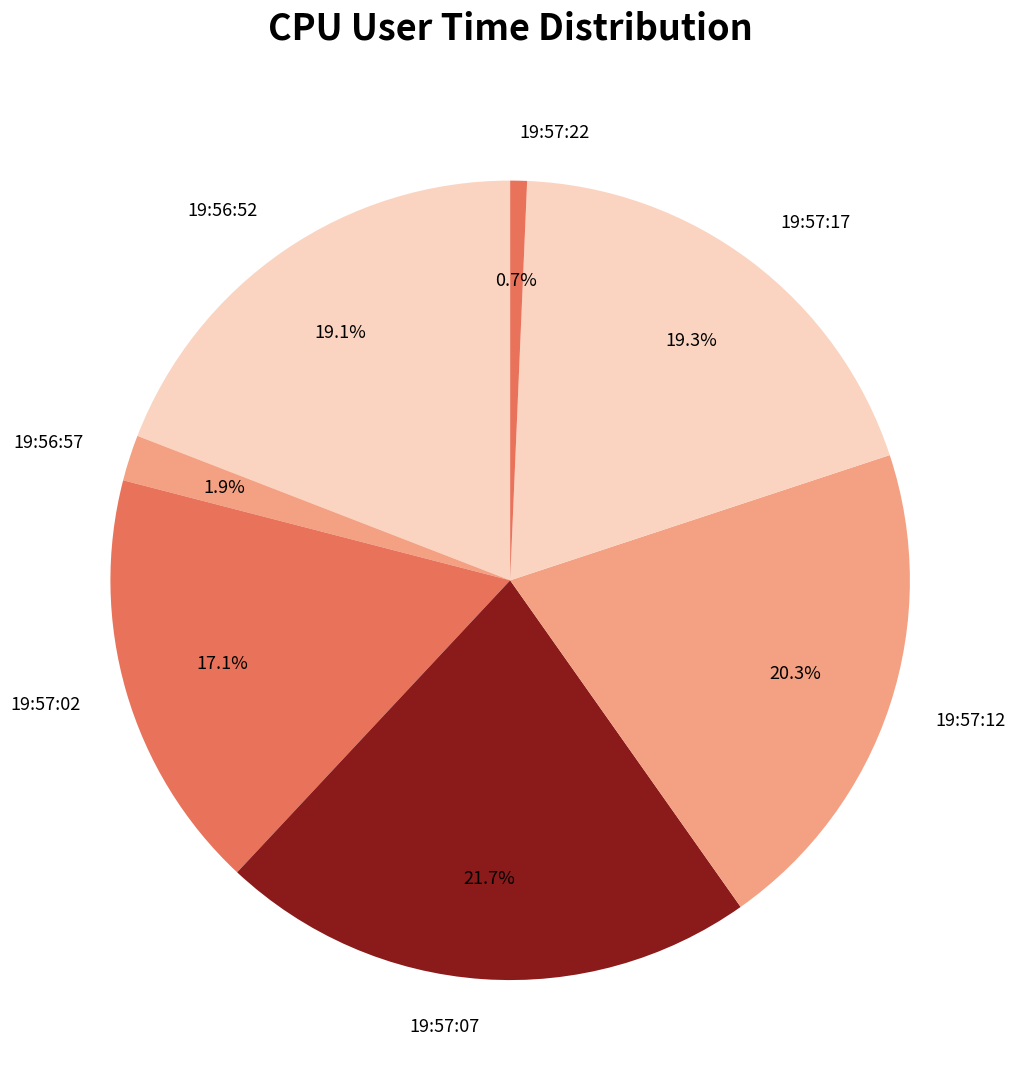

How many slices are in this pie chart?

7